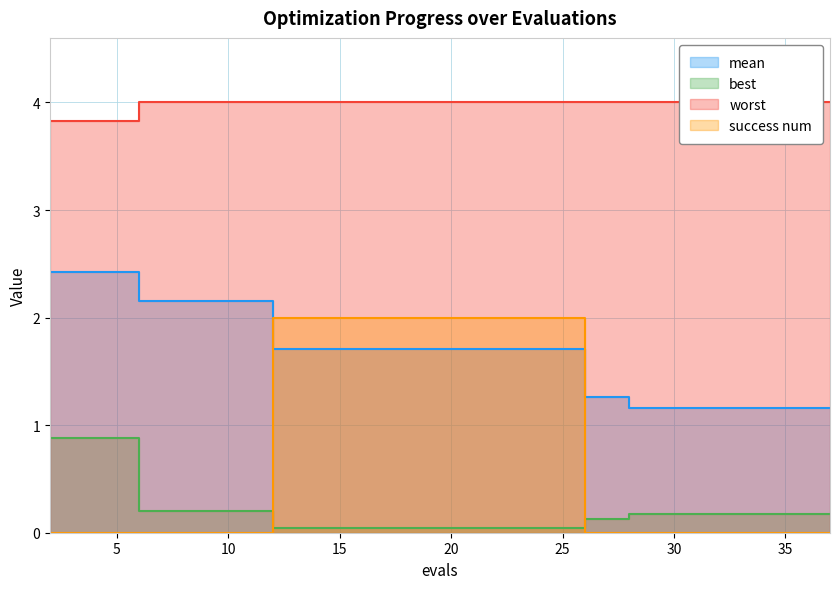

Reading left to right, list all the values displayed in this chart.

mean: 2=2.4	4=2.4	6=2.2	8=2.2	10=2.2	12=1.7	14=1.7	16=1.7	18=1.7	20=1.7	22=1.7	24=1.7	26=1.3	28=1.2	29=1.2	31=1.2	32=1.2	34=1.2	36=1.2	37=1.2
best: 2=0.9	4=0.9	6=0.2	8=0.2	10=0.2	12=0.0	14=0.0	16=0.0	18=0.0	20=0.0	22=0.0	24=0.0	26=0.1	28=0.2	29=0.2	31=0.2	32=0.2	34=0.2	36=0.2	37=0.2
worst: 2=3.8	4=3.8	6=4.0	8=4.0	10=4.0	12=4.0	14=4.0	16=4.0	18=4.0	20=4.0	22=4.0	24=4.0	26=4.0	28=4.0	29=4.0	31=4.0	32=4.0	34=4.0	36=4.0	37=4.0
success num: 2=0.0	4=0.0	6=0.0	8=0.0	10=0.0	12=2.0	14=2.0	16=2.0	18=2.0	20=2.0	22=2.0	24=2.0	26=0.0	28=0.0	29=0.0	31=0.0	32=0.0	34=0.0	36=0.0	37=0.0